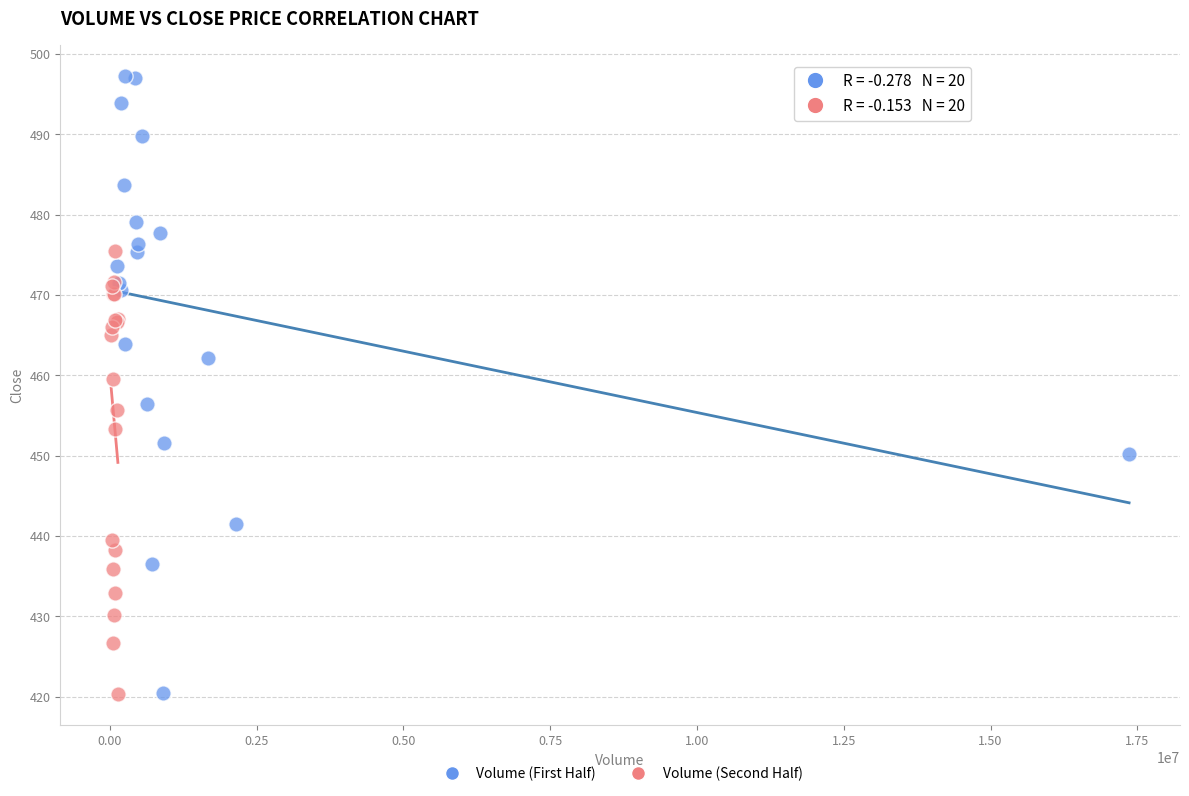

What are all the series names shown in the legend?

Volume (First Half), Volume (Second Half)